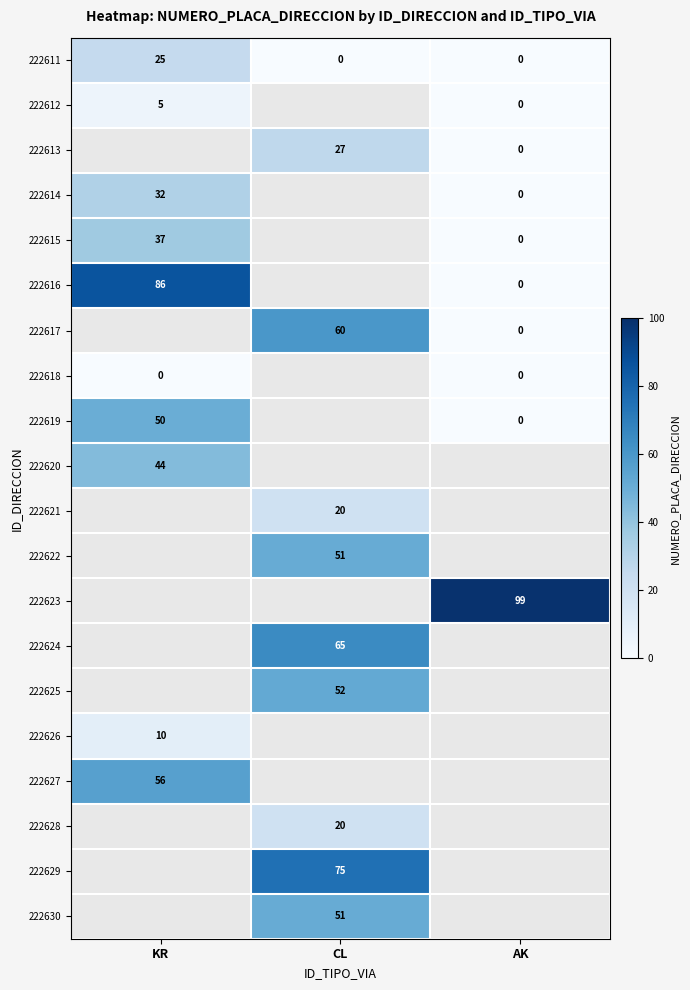

The 222622 series shows 79.1 at CL. True or false?

False